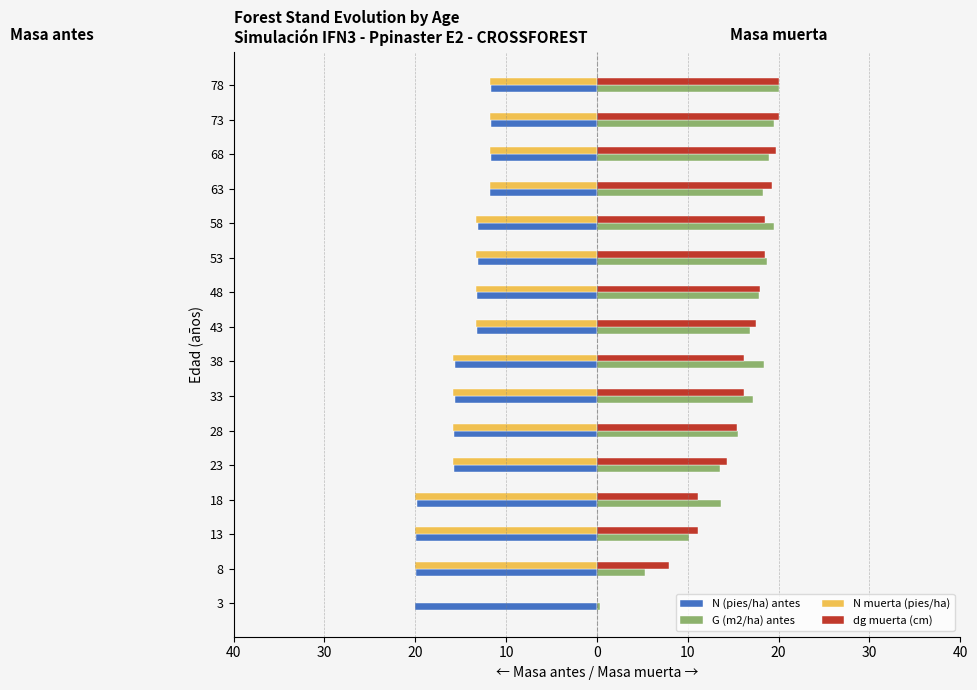

What is the value of the G (m2/ha) antes bar at the 14th from the left?

18.9